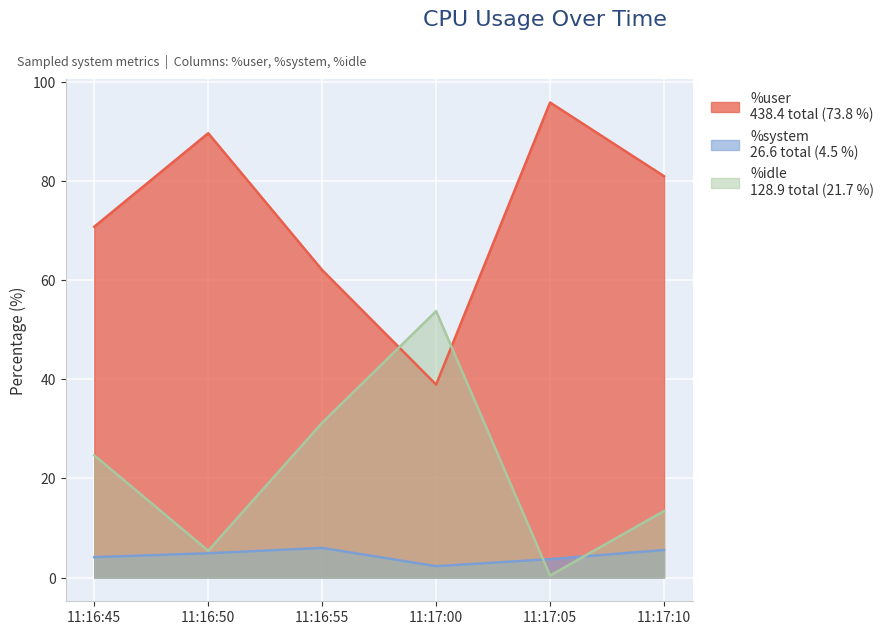

Which series has the largest total across all categories?

%user